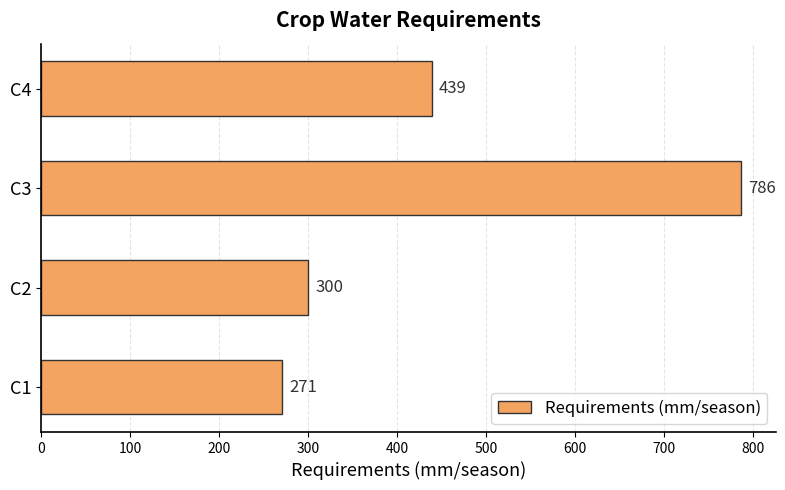

Where is the data nearest to the value 528?

C4